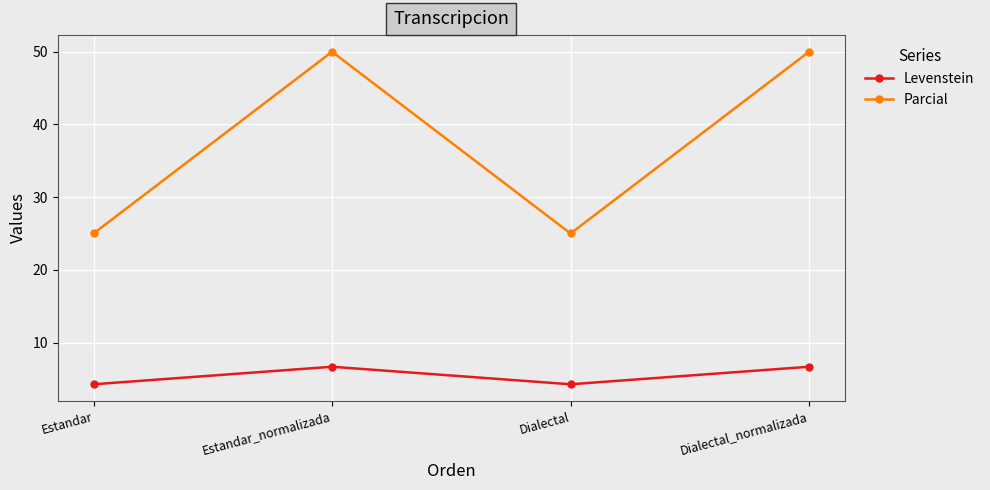

List the series in order of their overall mean, highest first.

Parcial, Levenstein